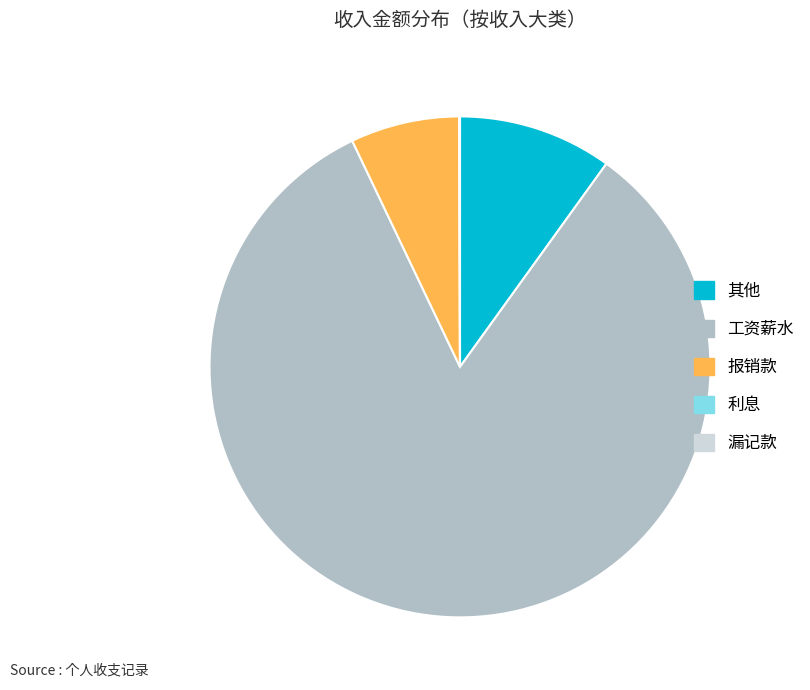

Which category accounts for the majority?

工资薪水